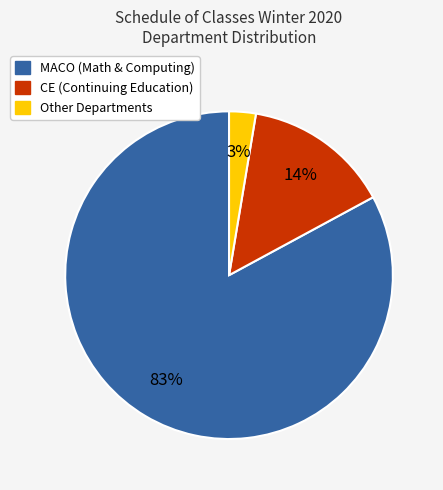

To the nearest percent, what is the difference between the largest and smallest slice percentages?

80%